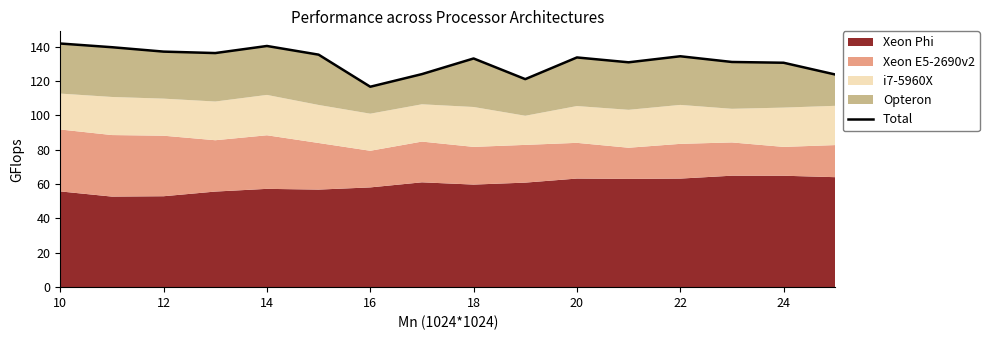

What is the value of the 14th point from the left?

131.2